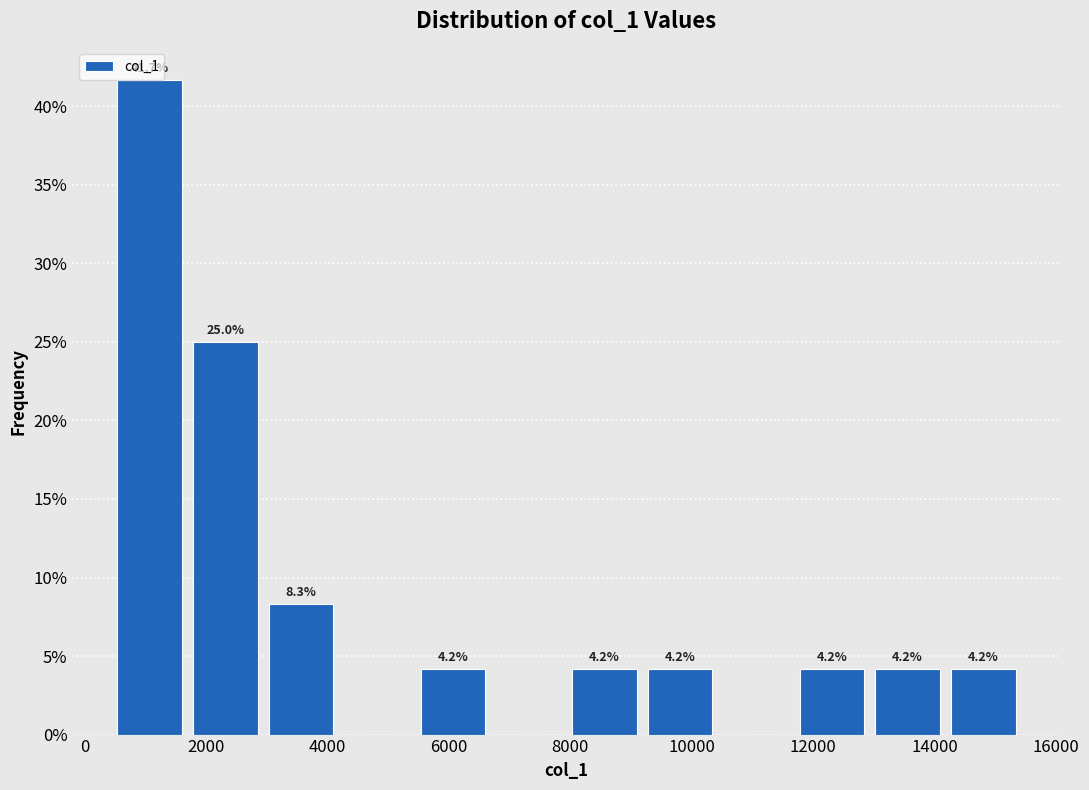

Which range on the x-axis has the tallest bar?

400 to 1600